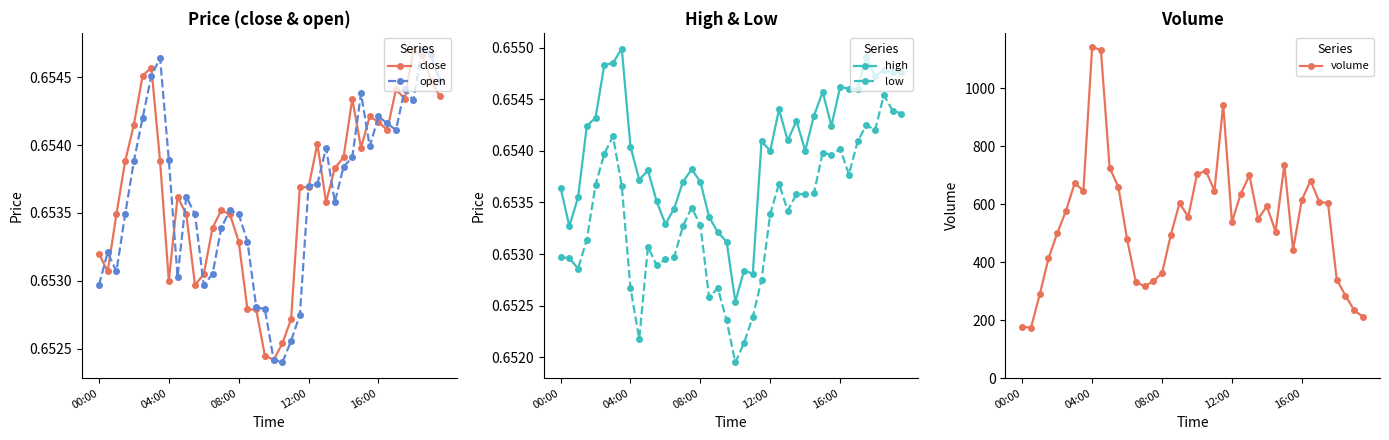

How many open values are between 0 and 1?

40